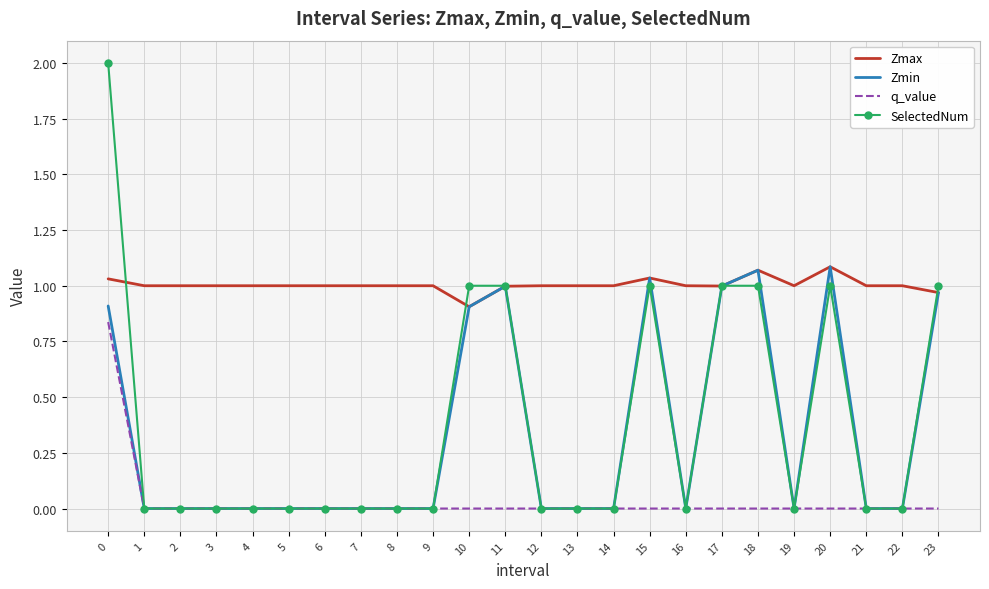

What is the lowest value of the Zmax series?

0.9